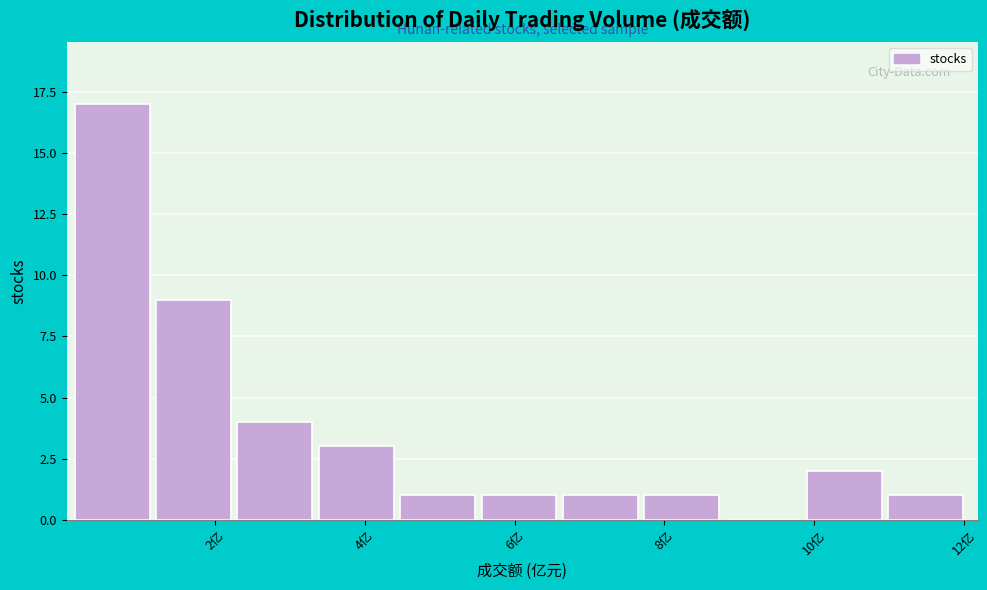

Which range on the x-axis has the tallest bar?

0.2 to 1.2